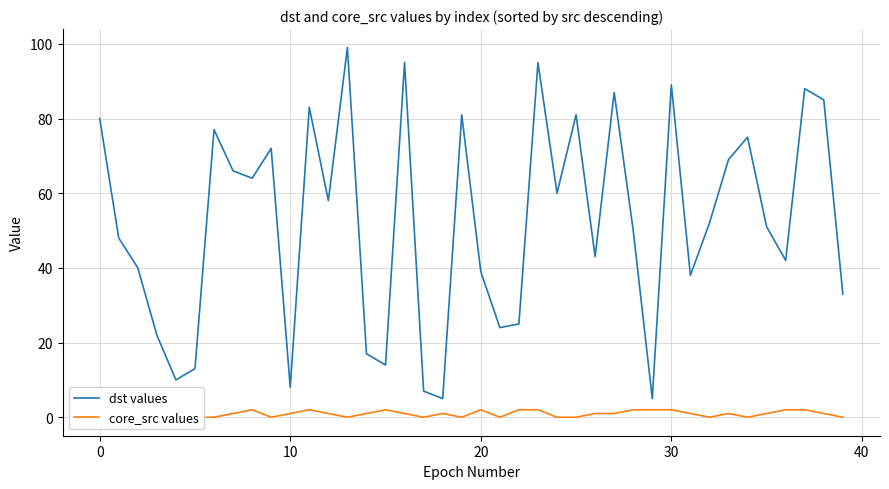

What is the difference between the maximum and second lowest values in the dst values series?

94